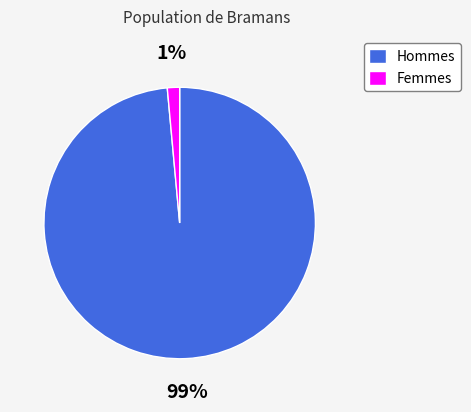

Do Hommes and Femmes together represent more than half of the pie?

Yes